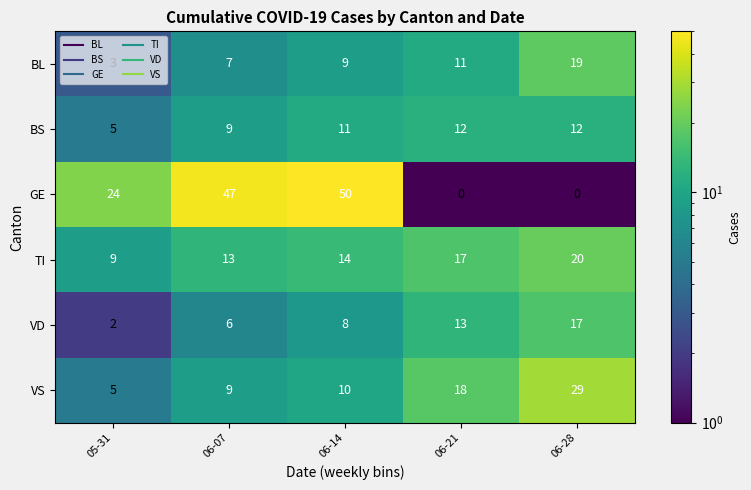

What is the sum of the TI values at 06-14 and 06-07?

27